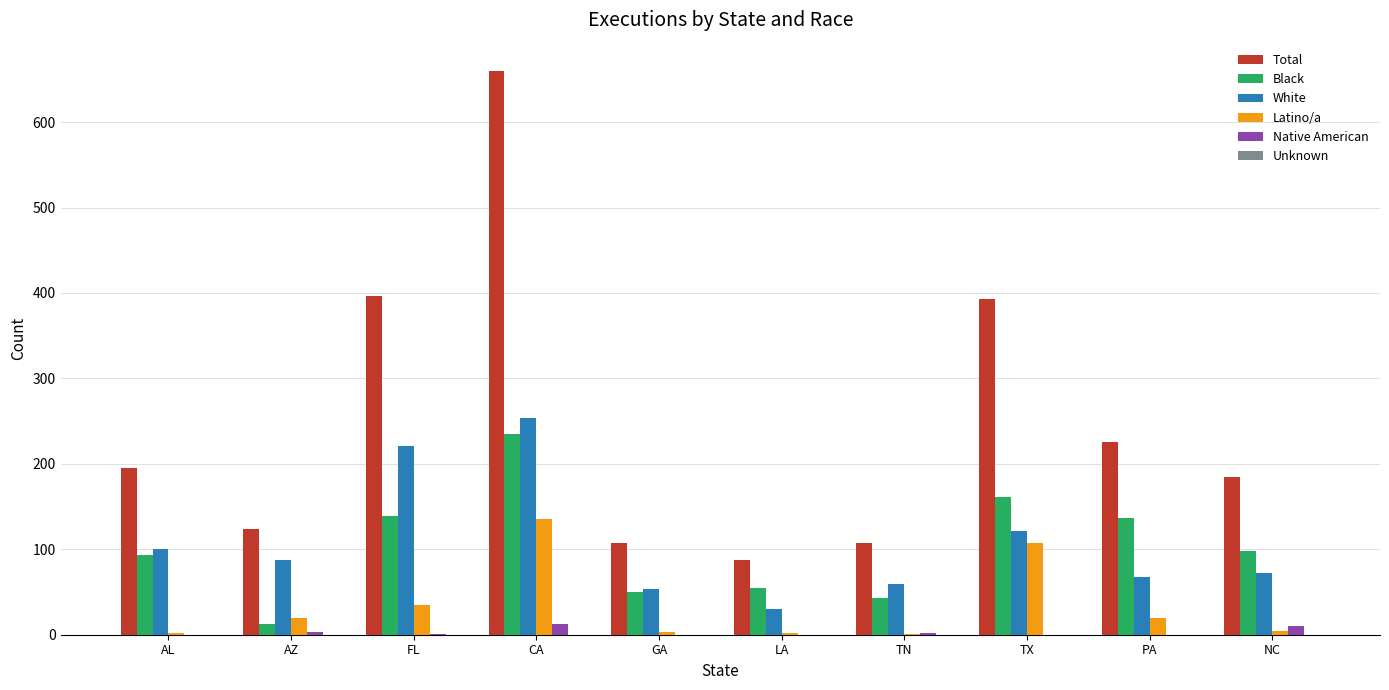

Where is Latino/a nearest to the value 68?

FL